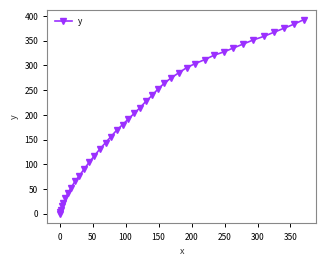

What is the sum of all values?

8029.3